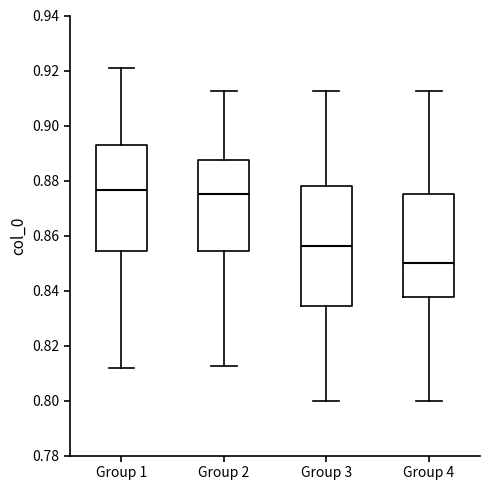

Where is the lower edge of the box for Group 4 on the y-axis? The values are not printed on the chart, so give them approximately, as read against the axis.

0.838